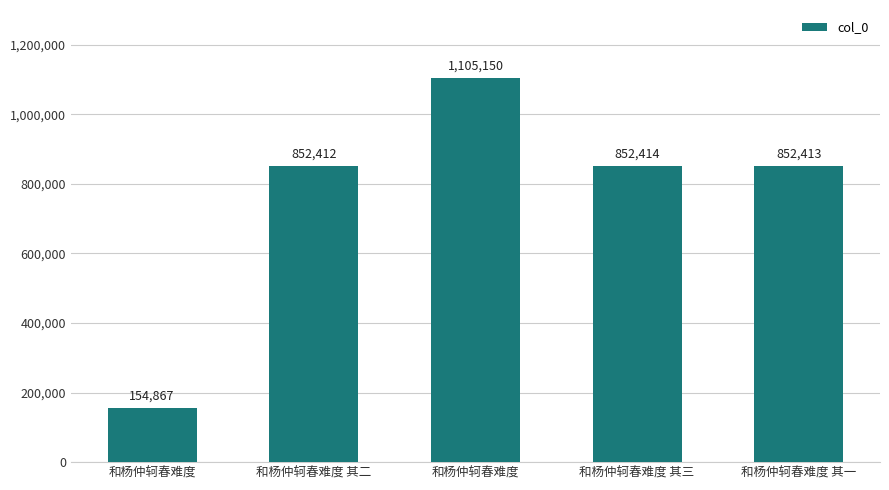

What is the difference between the maximum and minimum values?

950283